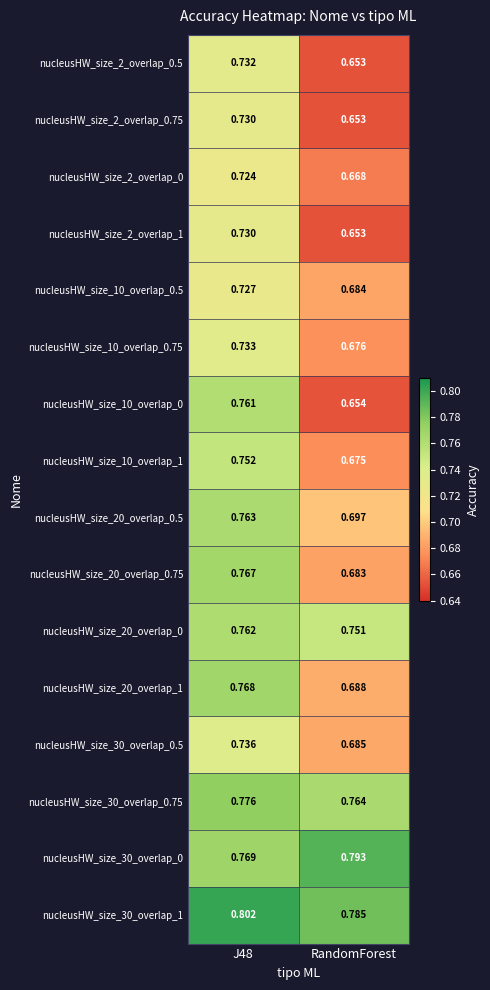

Is the value of nucleusHW_size_10_overlap_0.5 at RandomForest greater than the value of nucleusHW_size_30_overlap_1 at RandomForest?

No